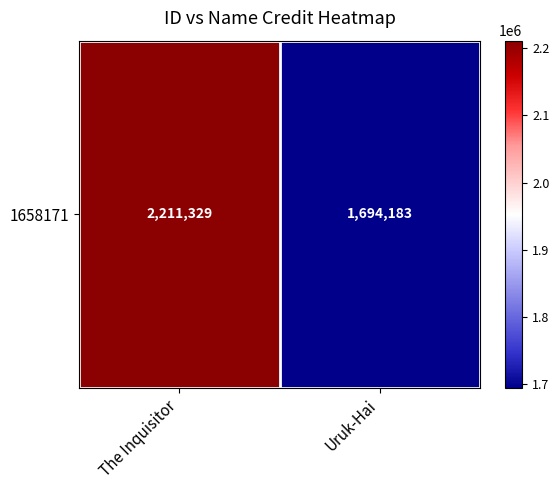

Is it true that the value at The Inquisitor is 1?

True